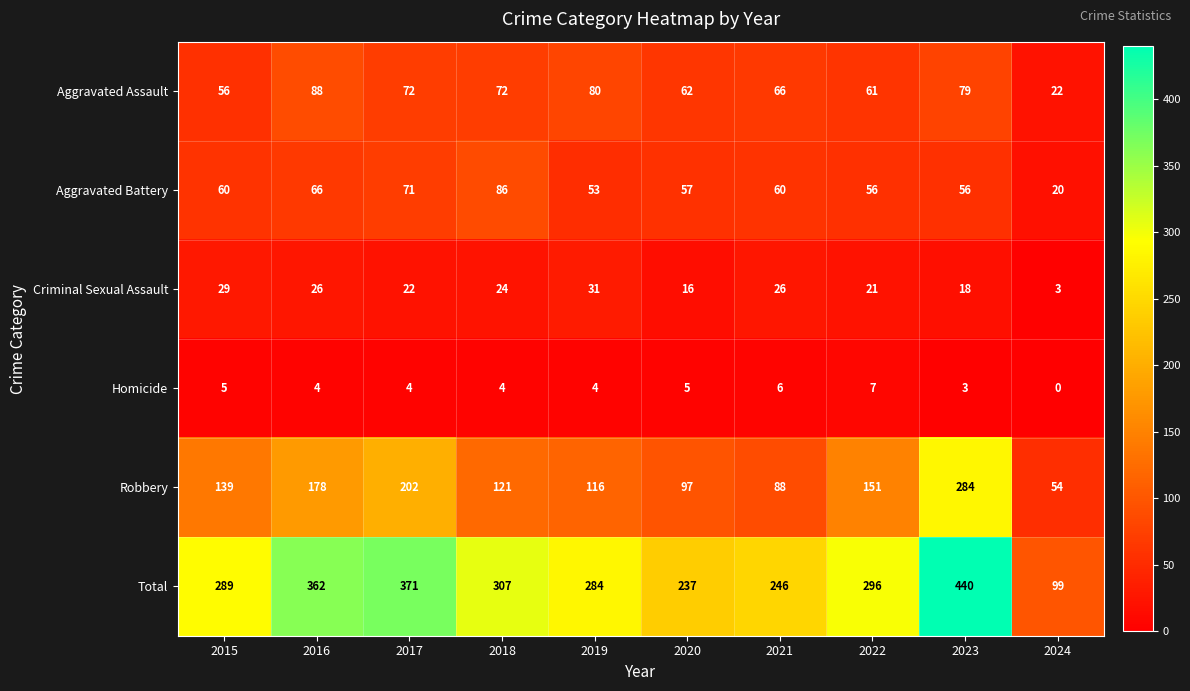

Which series has the largest total across all categories?

Total